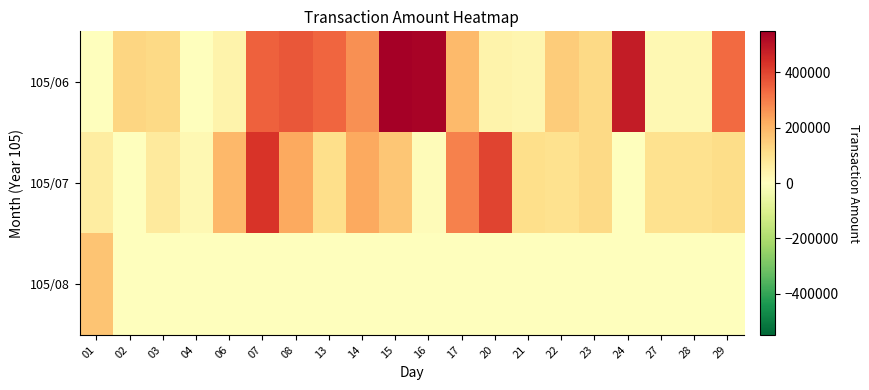

Which series changed the most between 03 and 16?

105/06